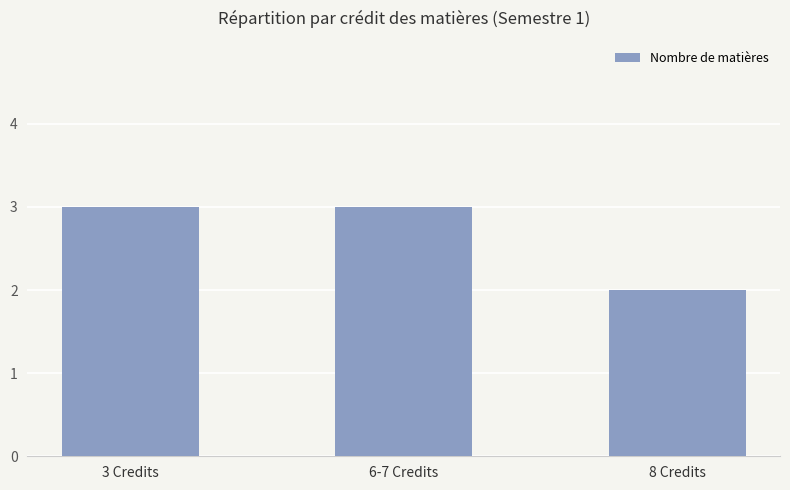

Does the chart contain any negative values?

No